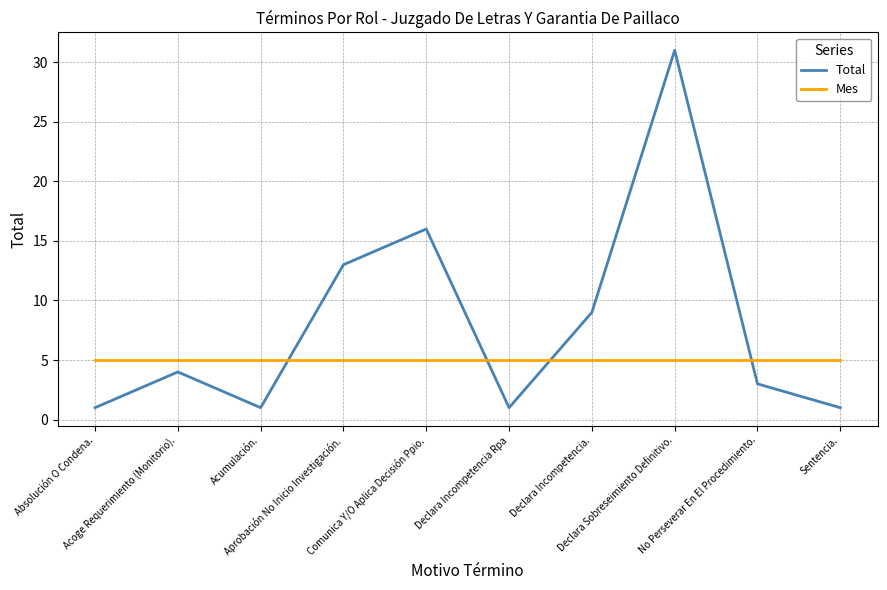

Between Acoge Requerimiento (Monitorio). and No Perseverar En El Procedimiento., which series saw the biggest shift?

Total